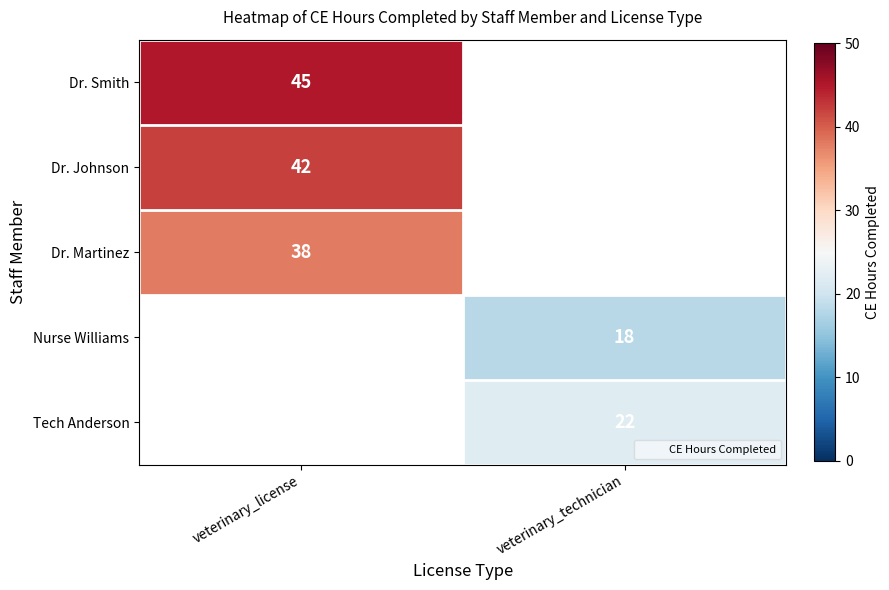

Count the number of categories in the chart.

2